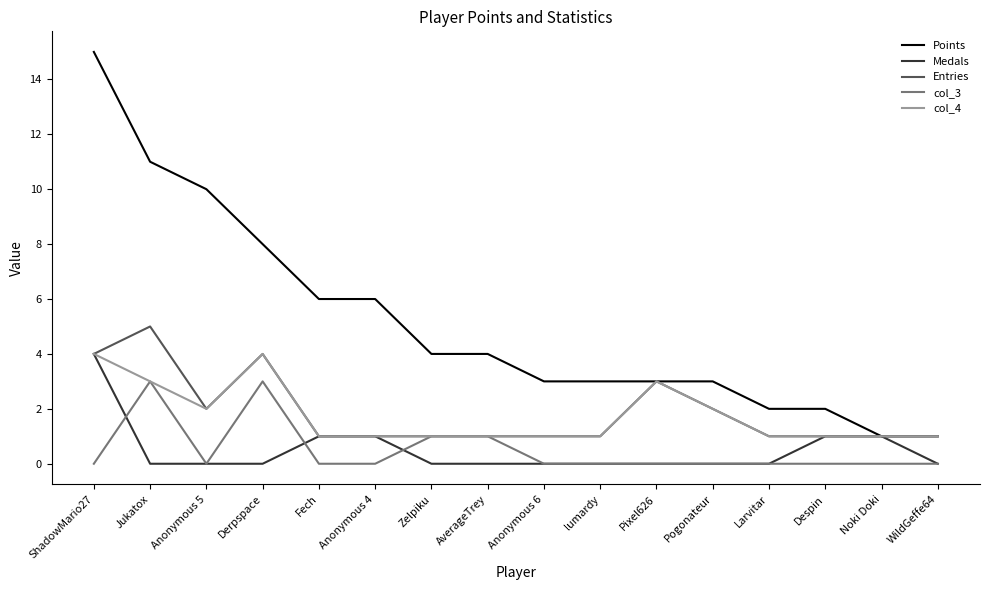

Count the col_3 values in the range 0 to 1.

14